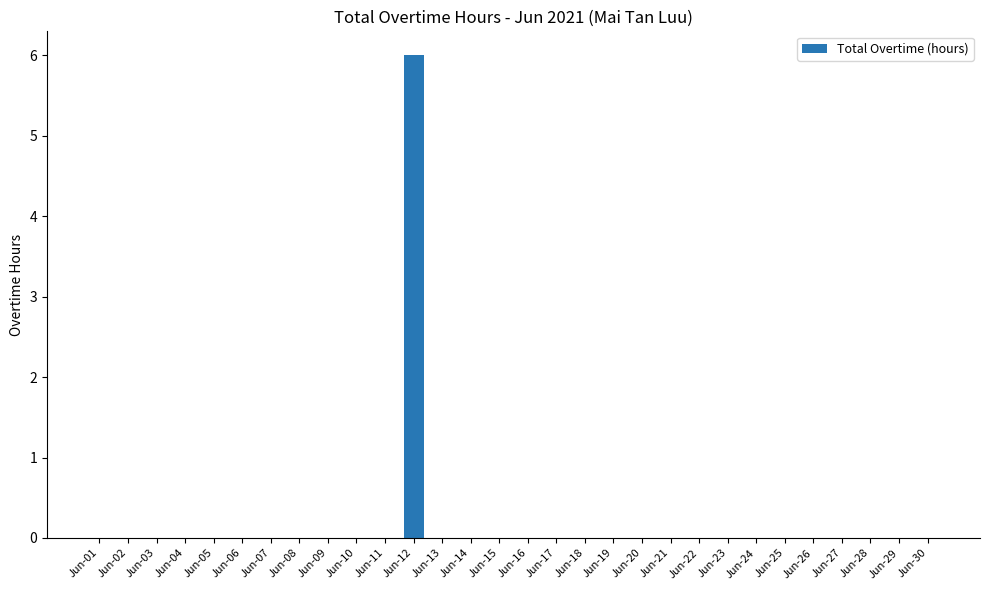

The chart shows a value of -3 at Jun-26. True or false?

False